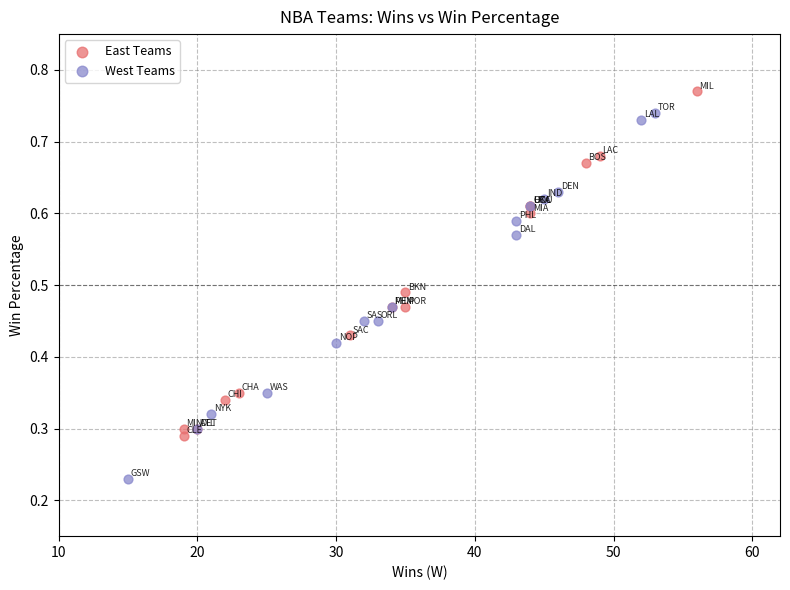

Which series contains the highest Y value?

East Teams